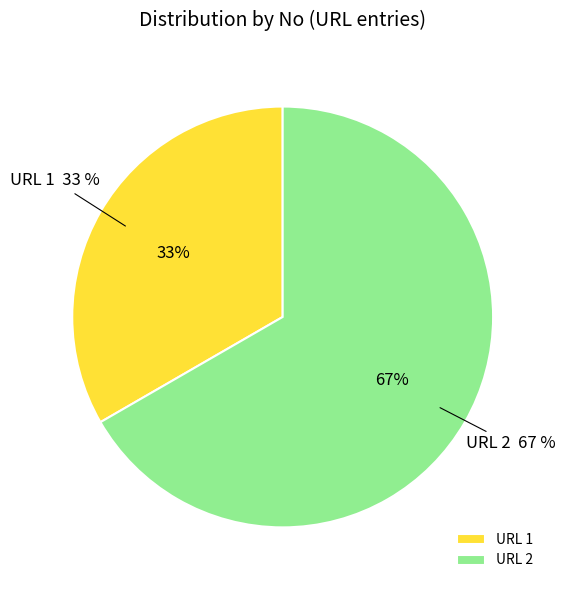

To the nearest percent, what is the difference between the largest and smallest slice percentages?

33%